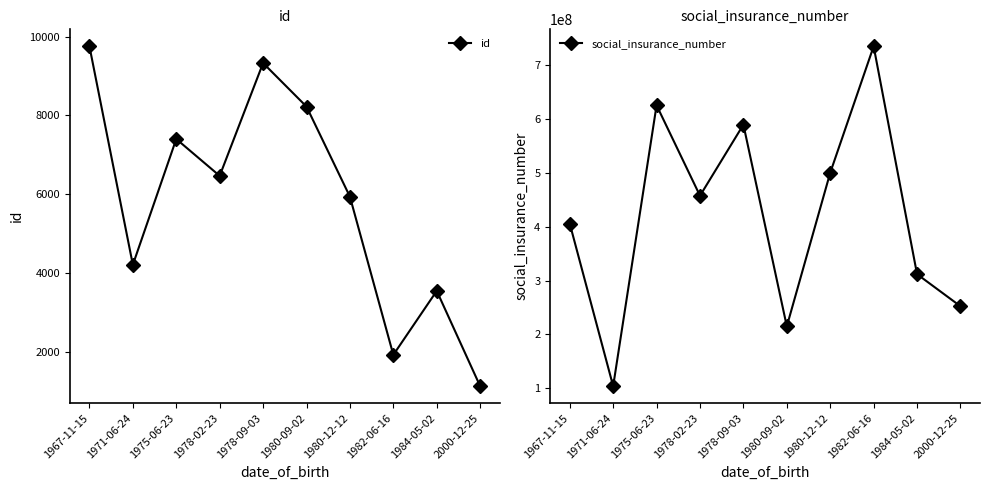

Reading left to right, list all the values displayed in this chart.

id: 1967-11-15=9758	1971-06-24=4205	1975-06-23=7402	1978-02-23=6465	1978-09-03=9333	1980-09-02=8226	1980-12-12=5936	1982-06-16=1915	1984-05-02=3541	2000-12-25=1119
social_insurance_number: 1967-11-15=405809906	1971-06-24=103678520	1975-06-23=625697875	1978-02-23=457603124	1978-09-03=589731769	1980-09-02=214891871	1980-12-12=500336706	1982-06-16=735311094	1984-05-02=311833420	2000-12-25=252229265